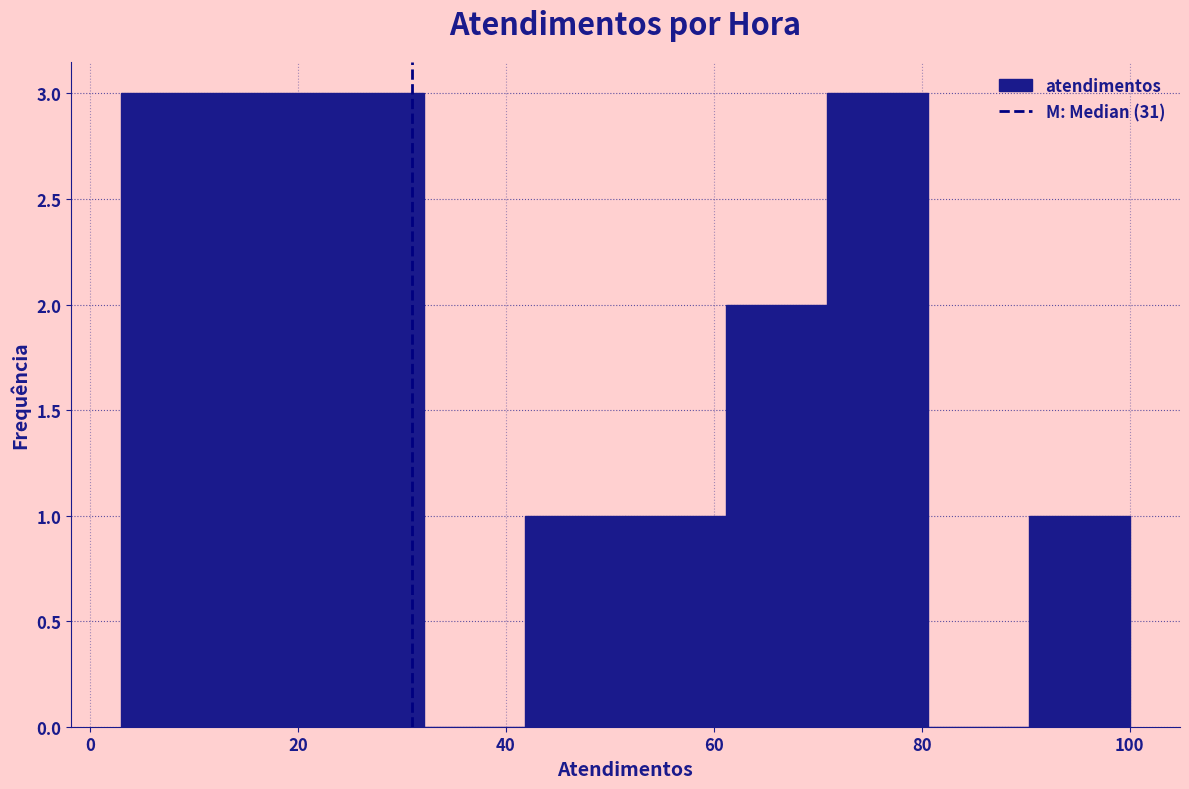

How tall is the bar that spans 90 to 100 on the x-axis? Neither the bar edges nor the heights are printed on the chart, so give them approximately, as read against the axes.

1